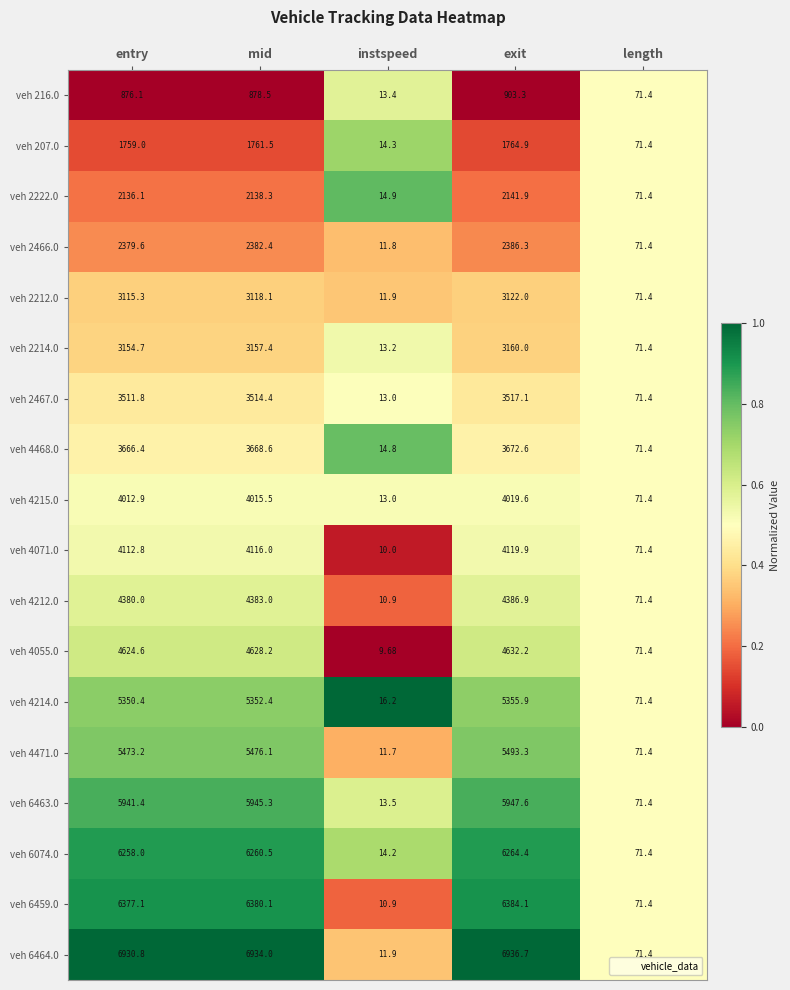

Which label corresponds to the largest value in the chart?

exit